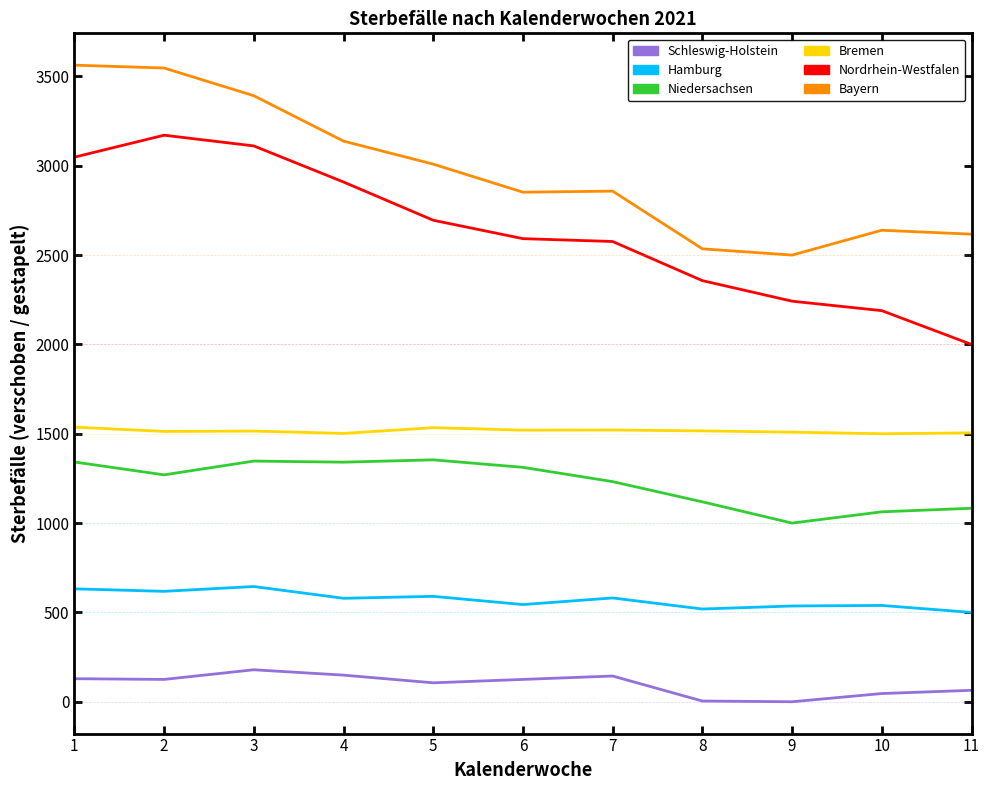

Is the value of Bayern at 1 greater than the value of Nordrhein-Westfalen at 7?

Yes